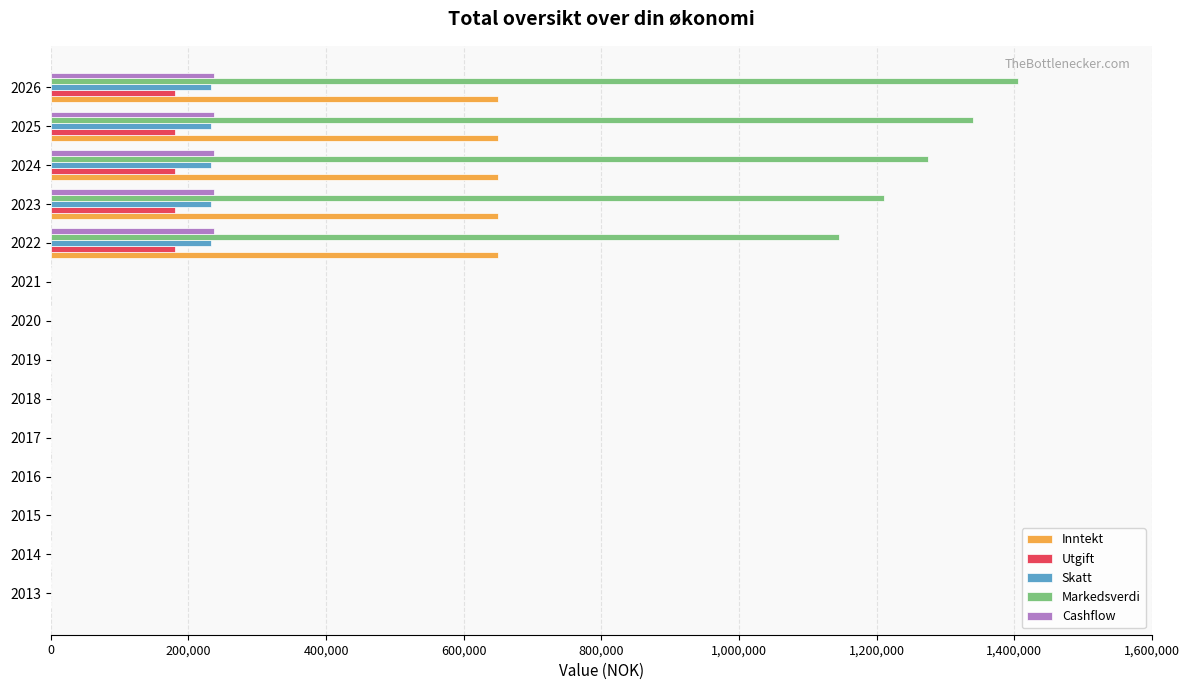

What is the greatest value displayed?

1405000